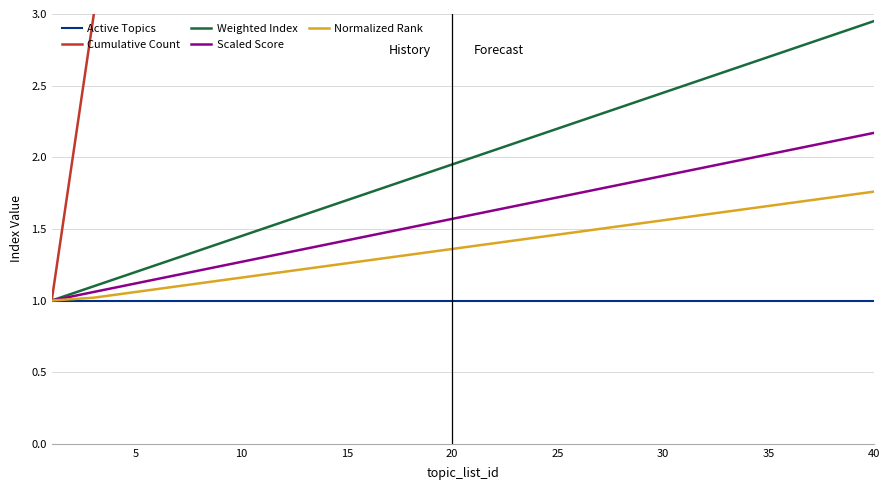

True or false: Weighted Index has more than 1 points higher than both neighbors.

False